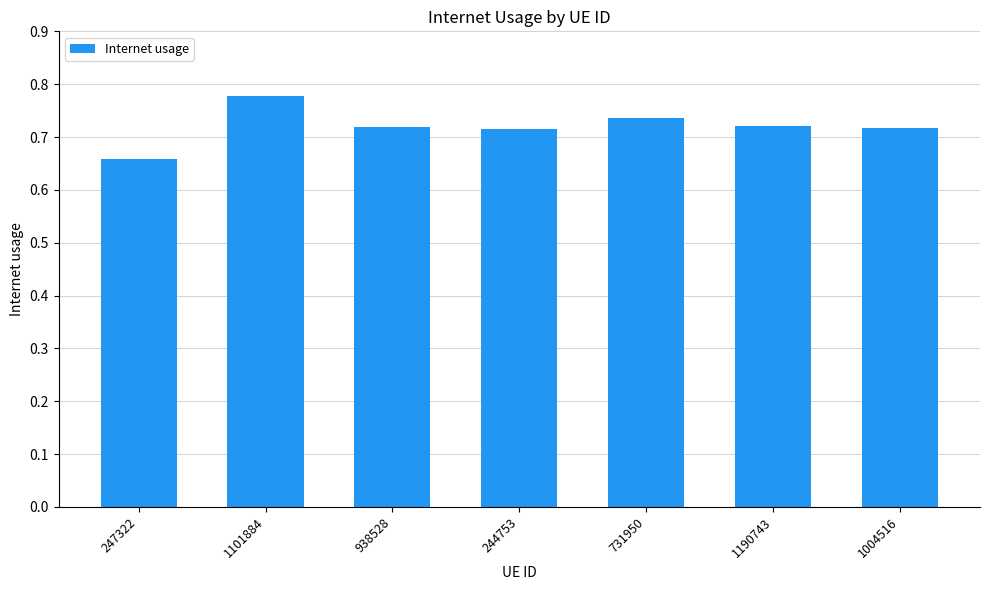

At which category does the chart reach its peak across all series?

1101884